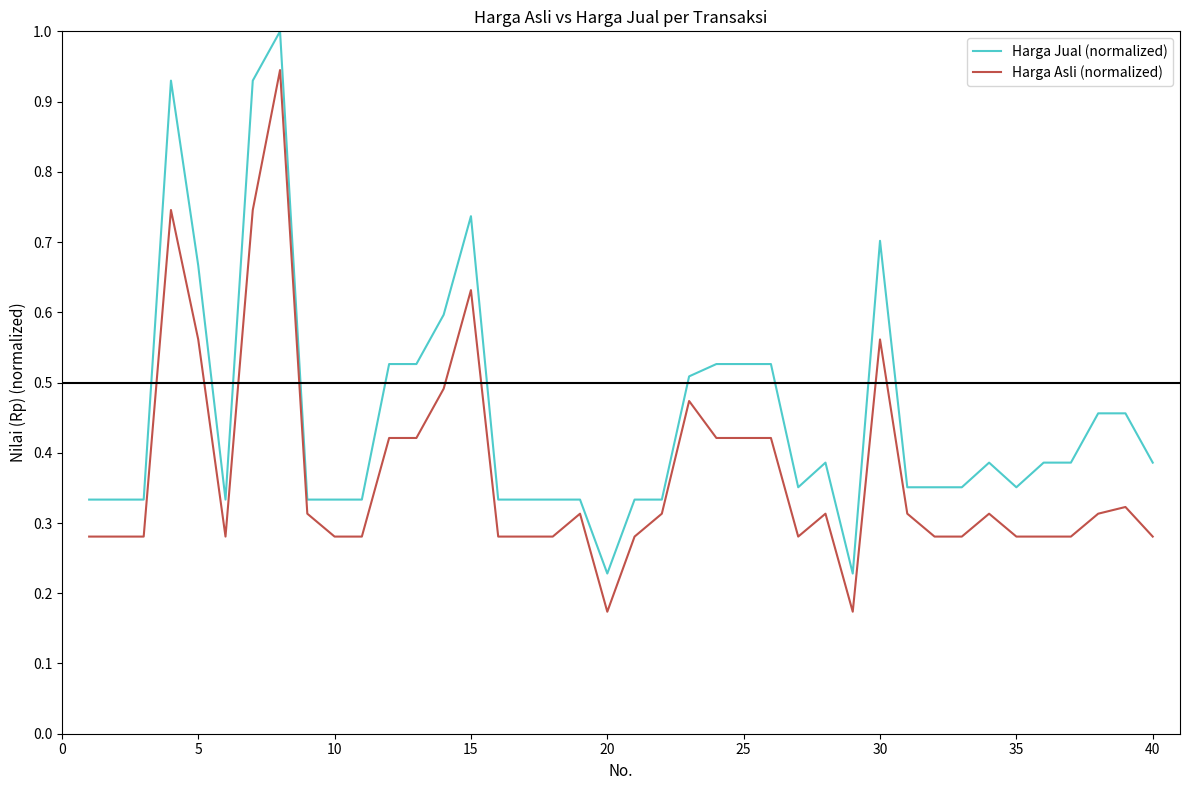

What is the greatest value displayed?

1.0